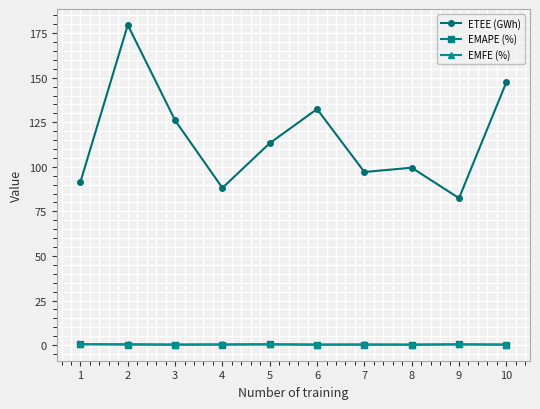

Where is the first local minimum for ETEE (GWh)?

4